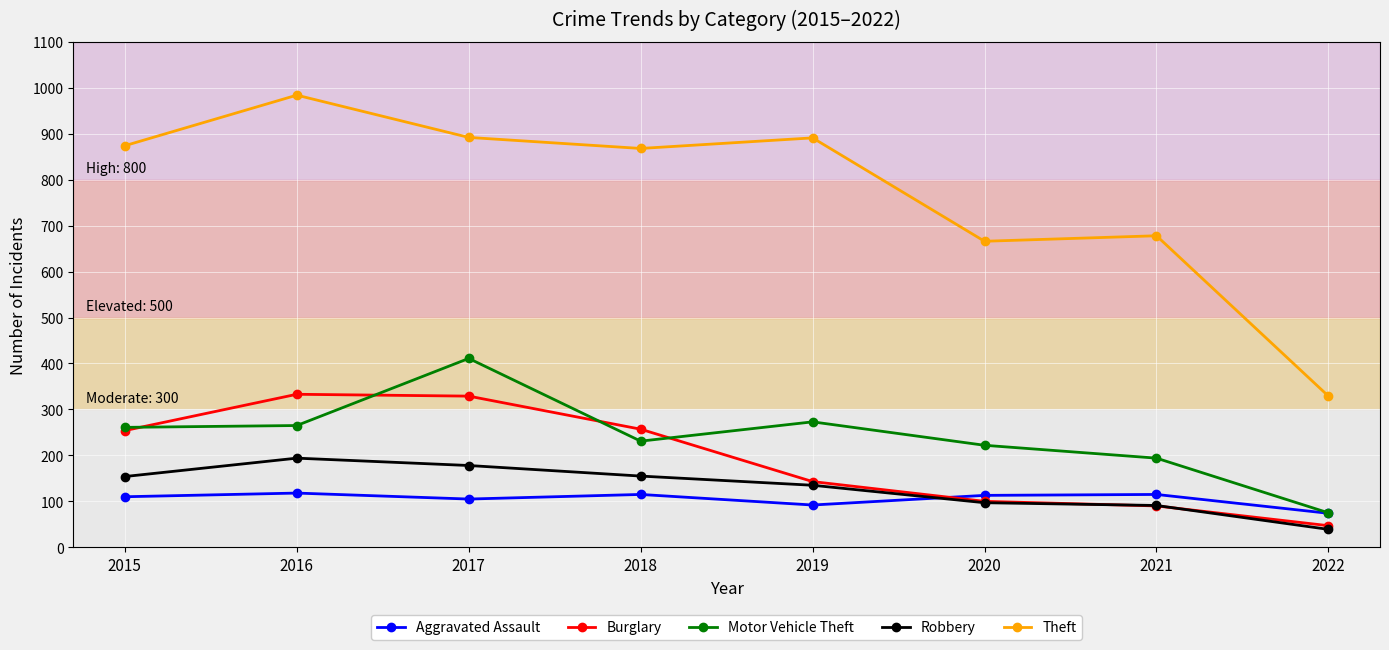

How many intersections are there between Robbery and Aggravated Assault?

1